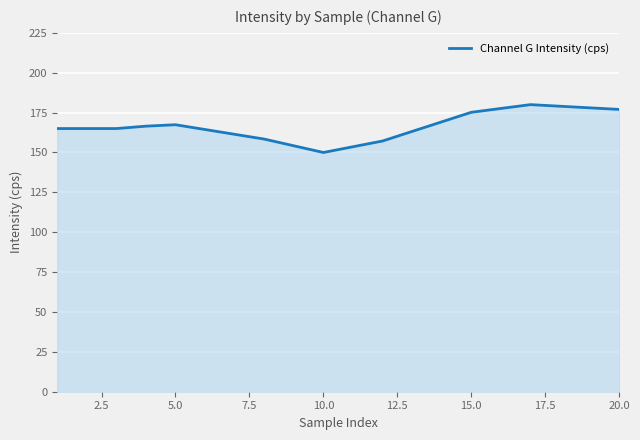

What is the maximum value shown in the chart?

180.0